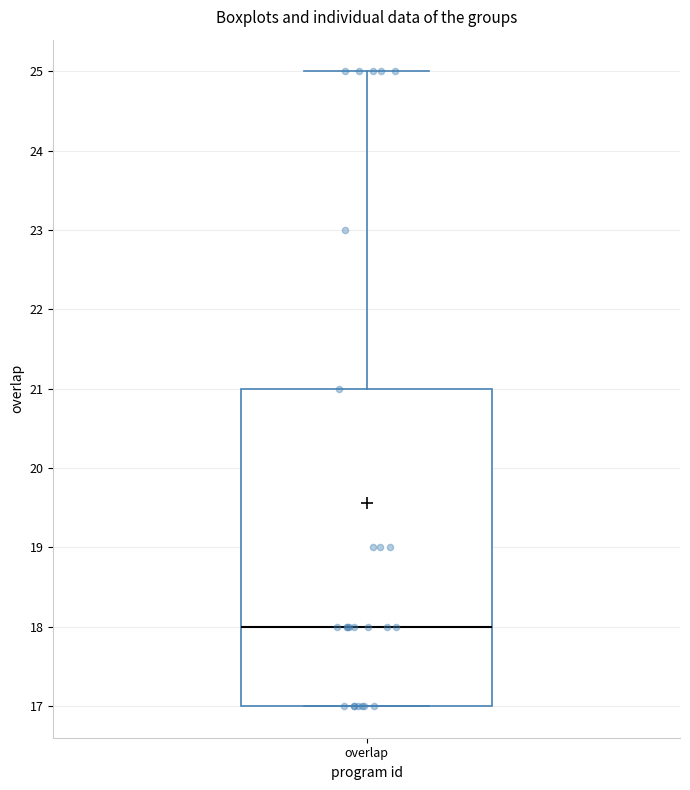

Read this box plot against the y-axis: the position of the median line, the range covered by the box, and the ends of both whiskers. The values are not printed on the chart, so give them approximately, as read against the axis.

median 18, box 17 to 21, whiskers 17 to 25